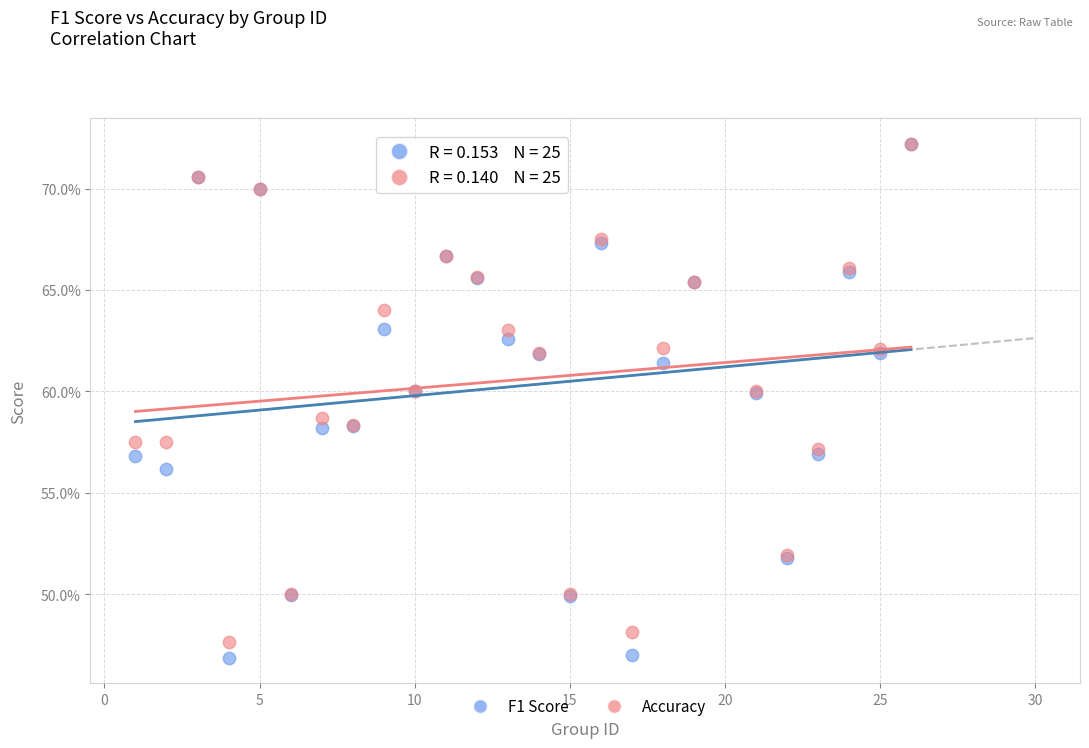

What are all the series names shown in the legend?

F1 Score, Accuracy